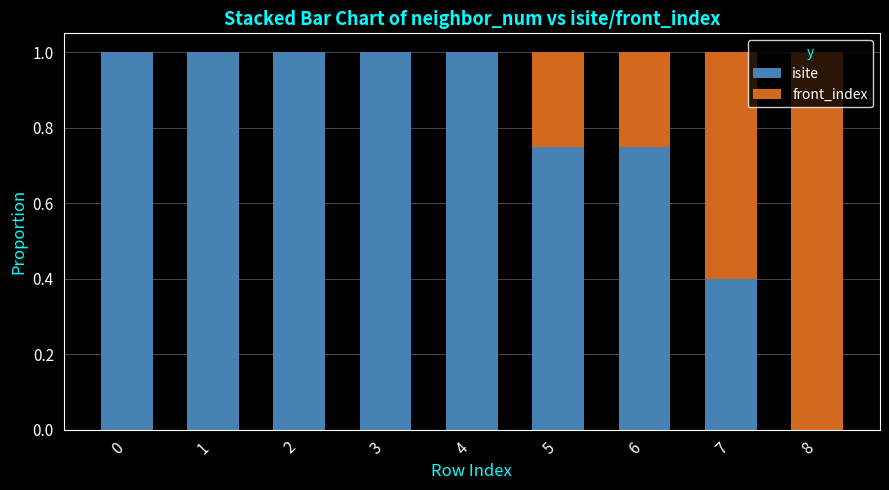

What is the total value across all series at 3?

1.0